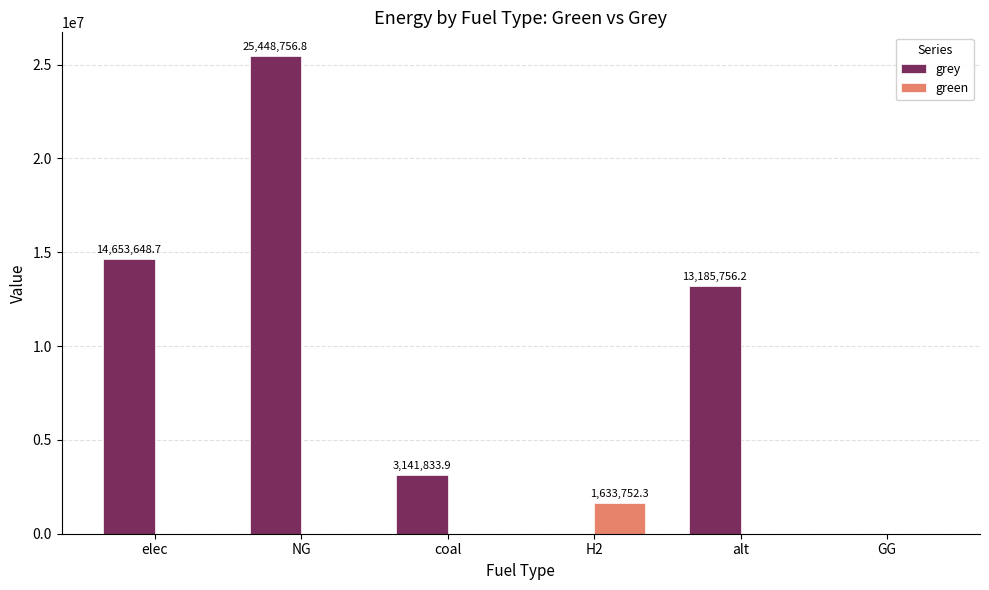

What are all the series names shown in the legend?

grey, green